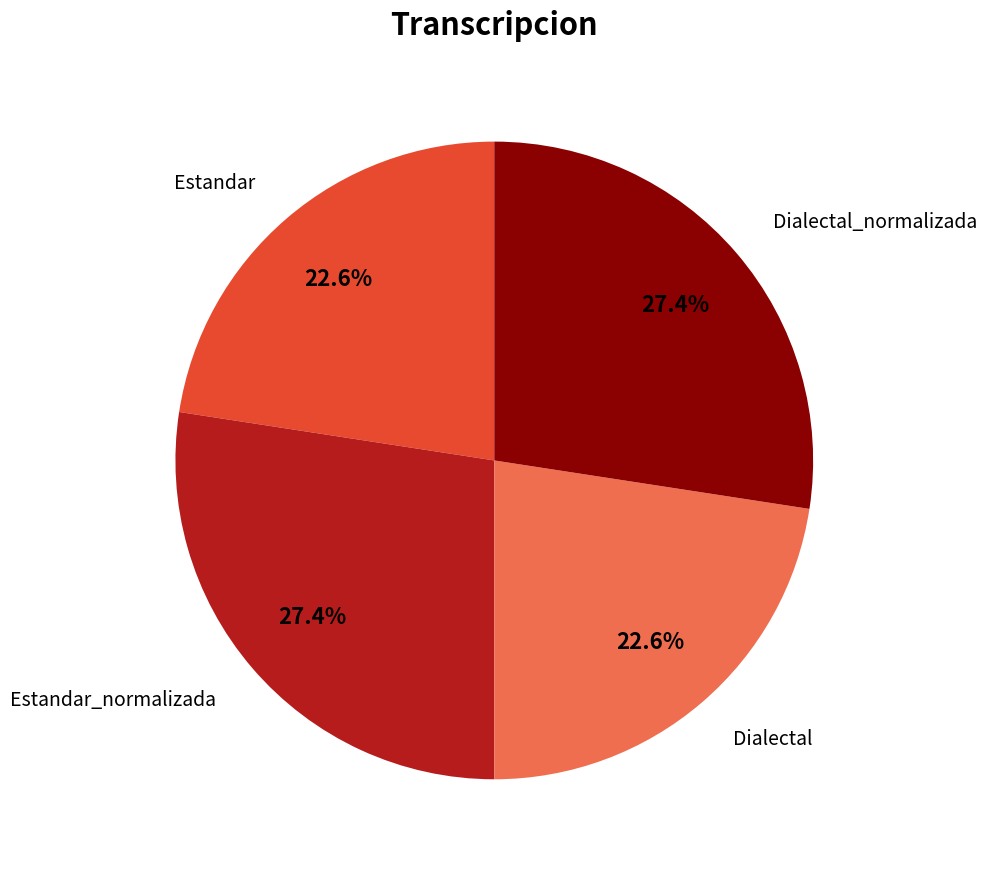

How many slices are in this pie chart?

4